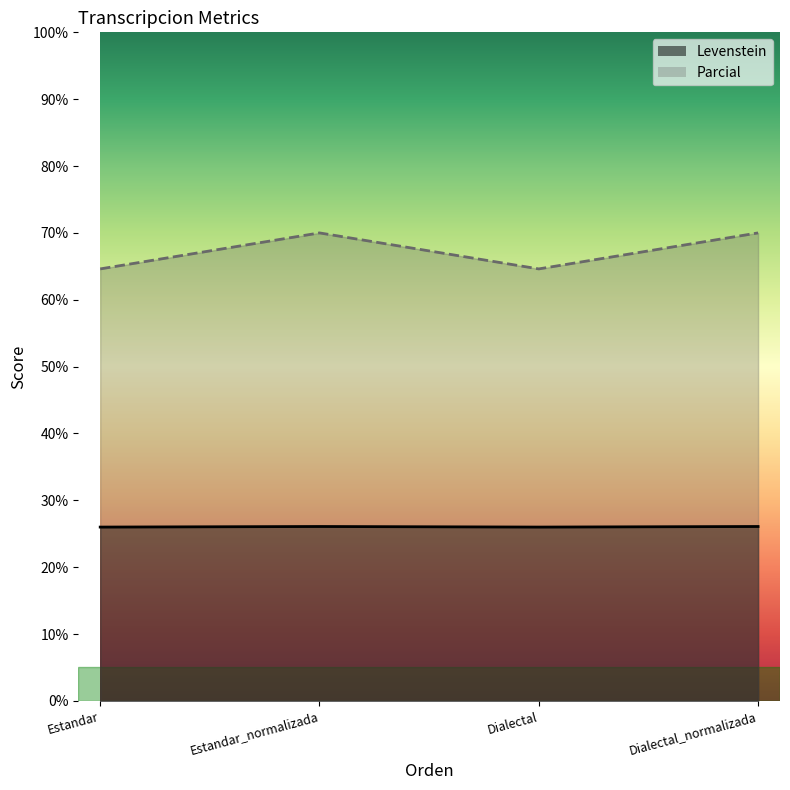

What is the greatest value displayed?

70.0